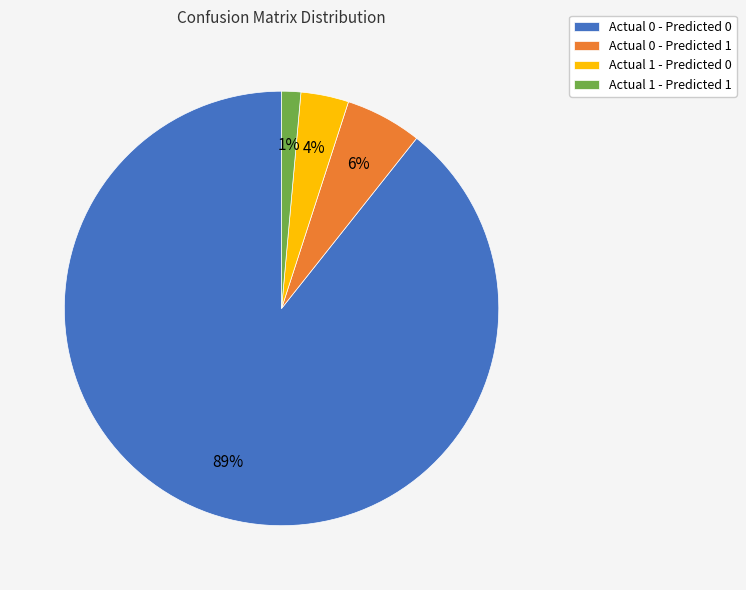

How many slices are in this pie chart?

4